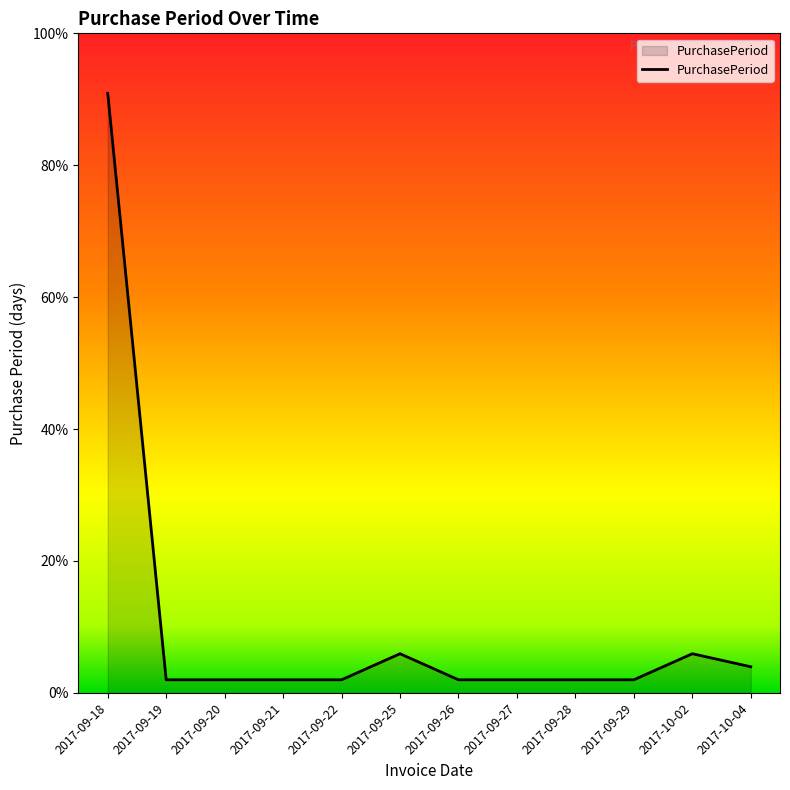

Is this an area chart (filled region under the line)?

Yes